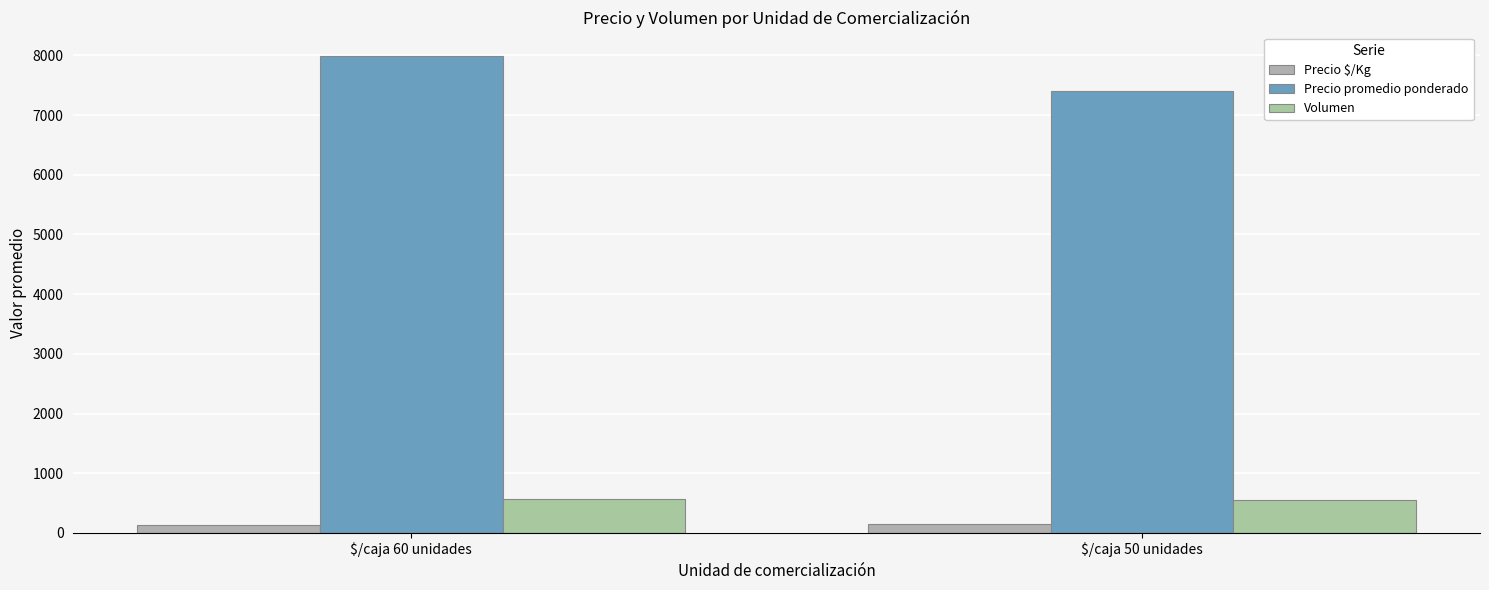

Rank the series by their maximum value, from highest to lowest.

Precio promedio ponderado, Volumen, Precio $/Kg